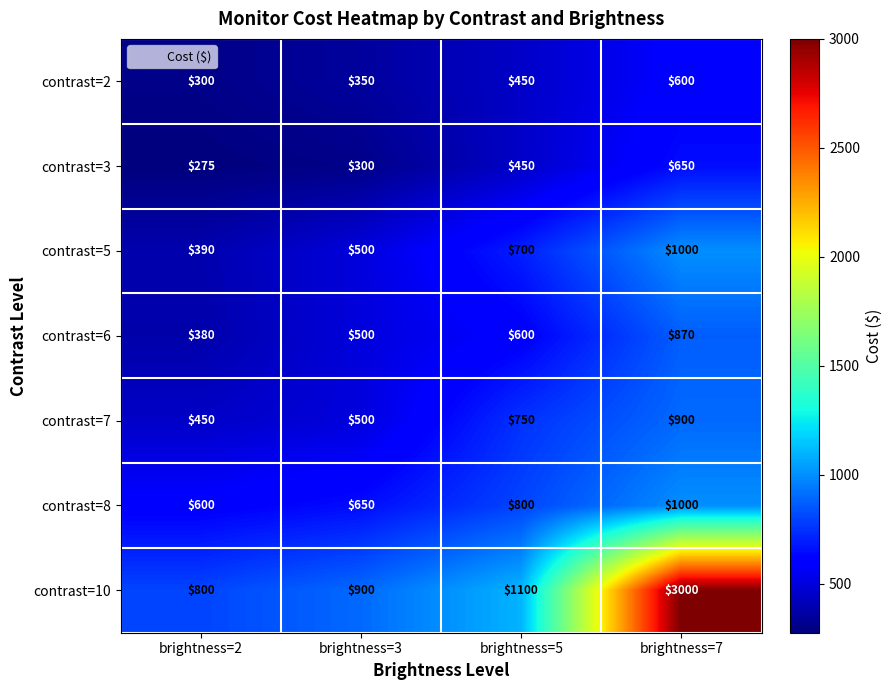

How many categories are shown in the chart?

4